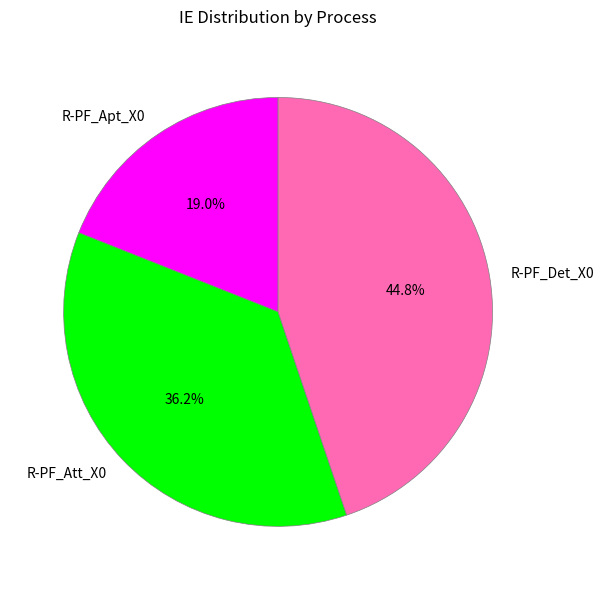

The R-PF_Det_X0 slice represents 57% of the pie. True or false?

False